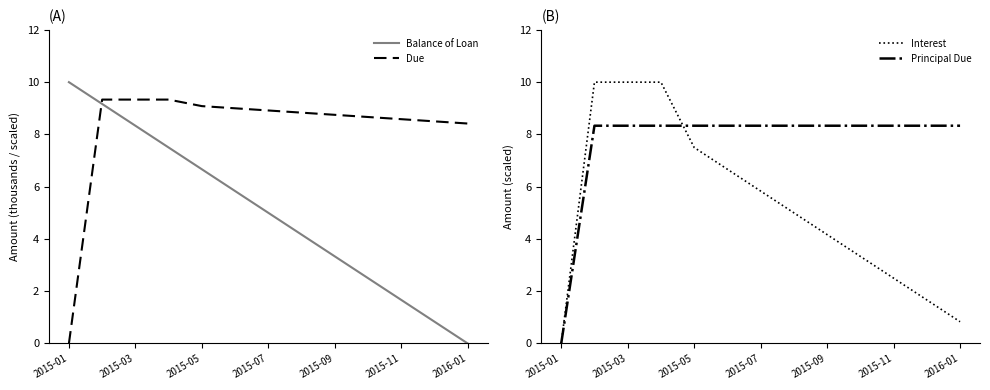

What is the difference between the Balance of Loan values at 2016-01 and 2015-03?

8.3